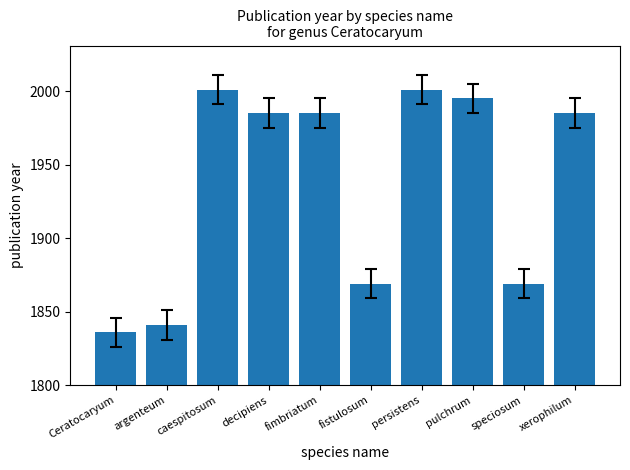

What is the difference between the maximum and minimum values?

165